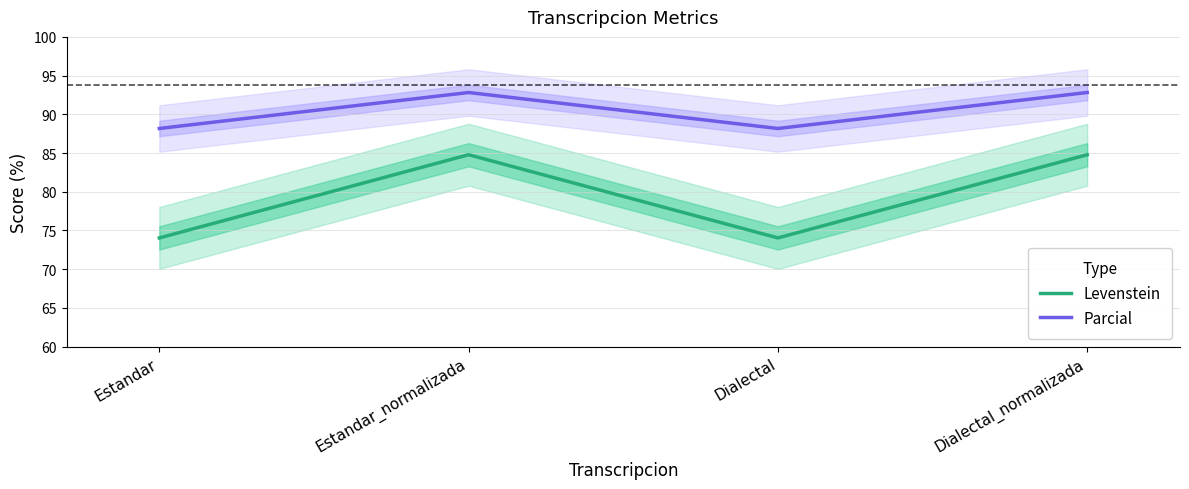

In Parcial, how many points are higher than both neighbors (excluding endpoints)?

1